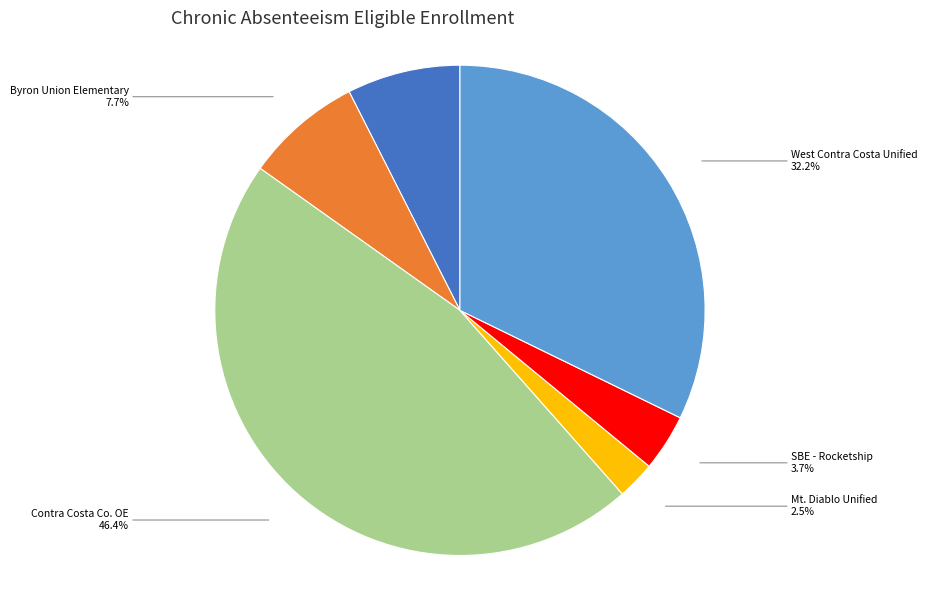

Is there a majority slice in this chart?

No